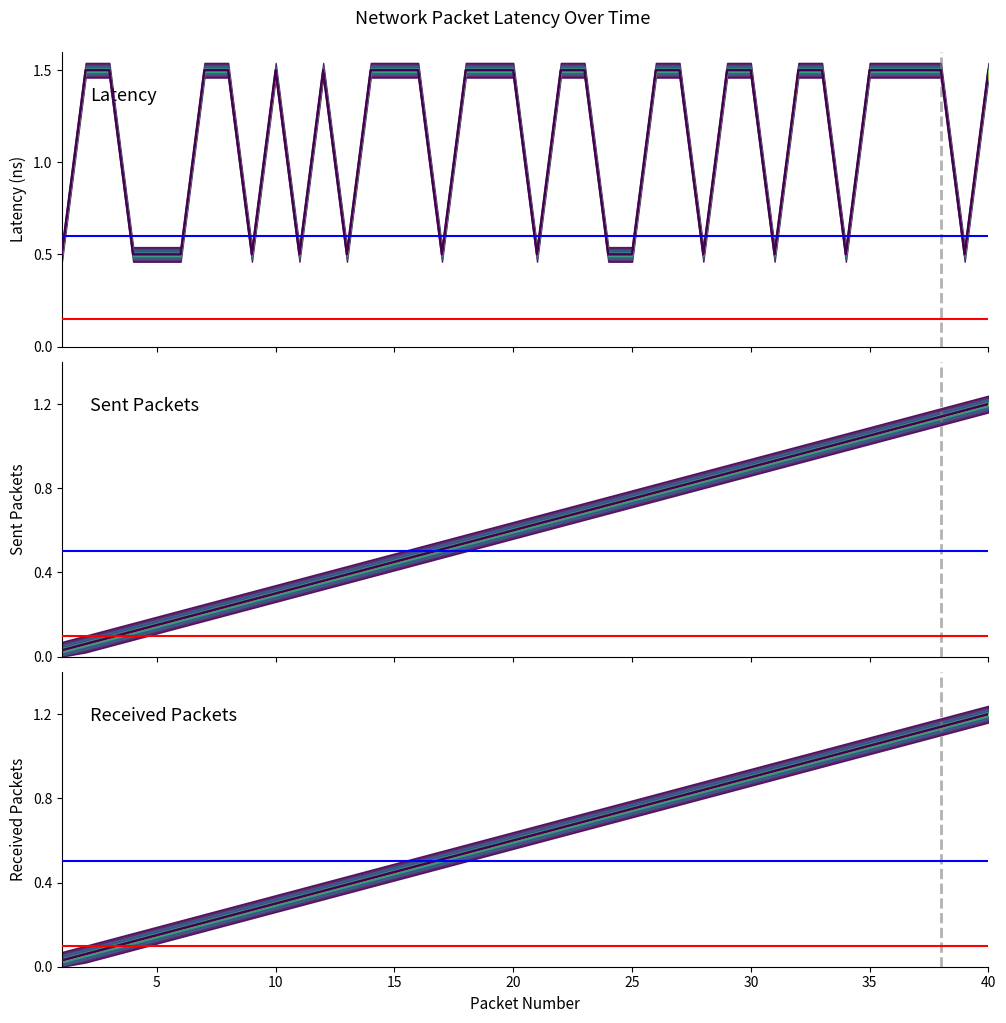

What is the difference between the highest and lowest values at 23?

0.8